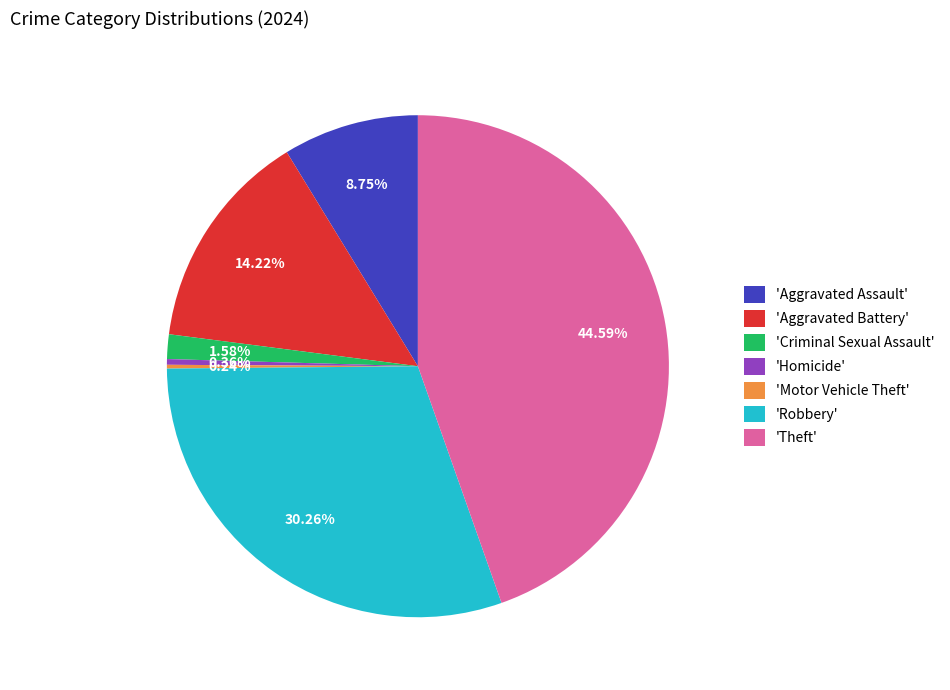

Between 'Robbery' and 'Aggravated Assault', which is larger?

'Robbery'